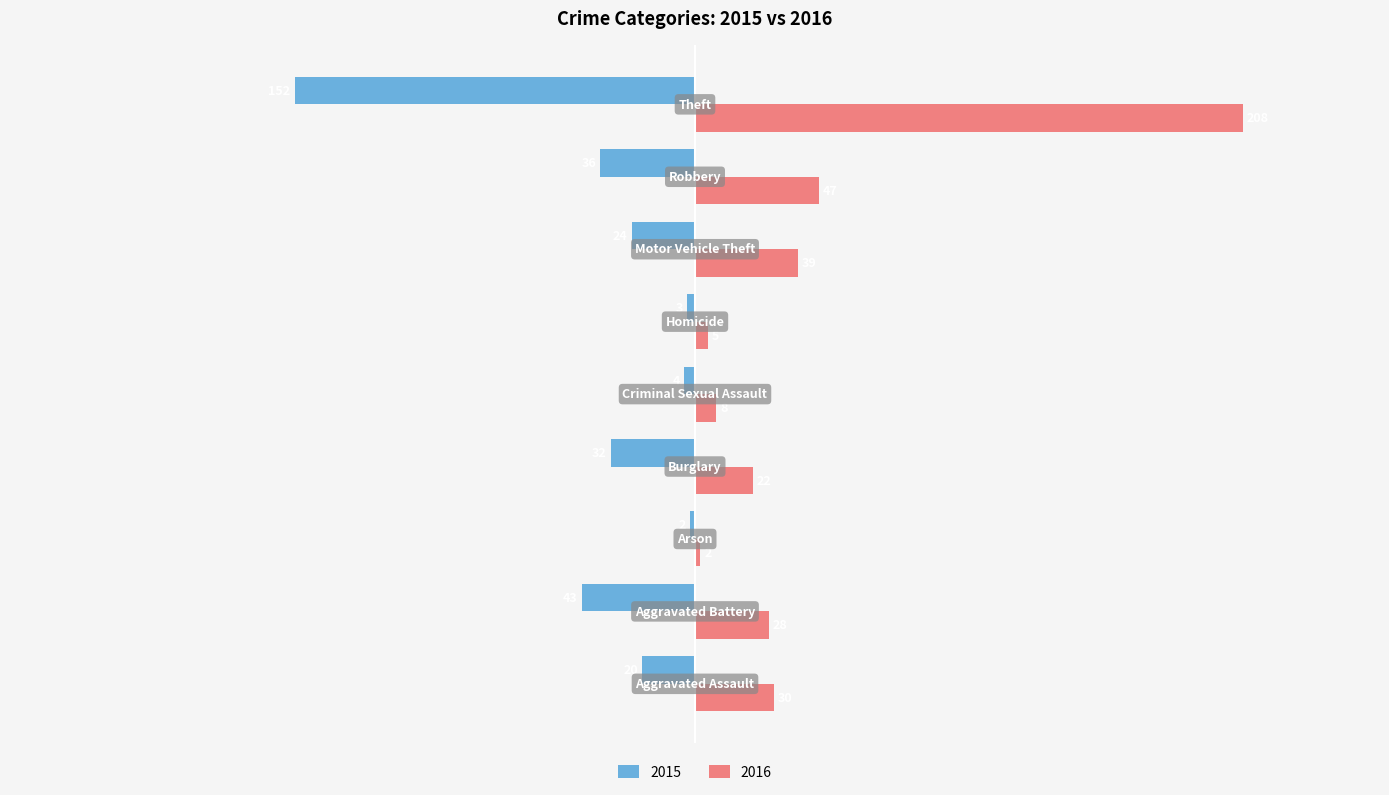

Which series has the largest total across all categories?

2016